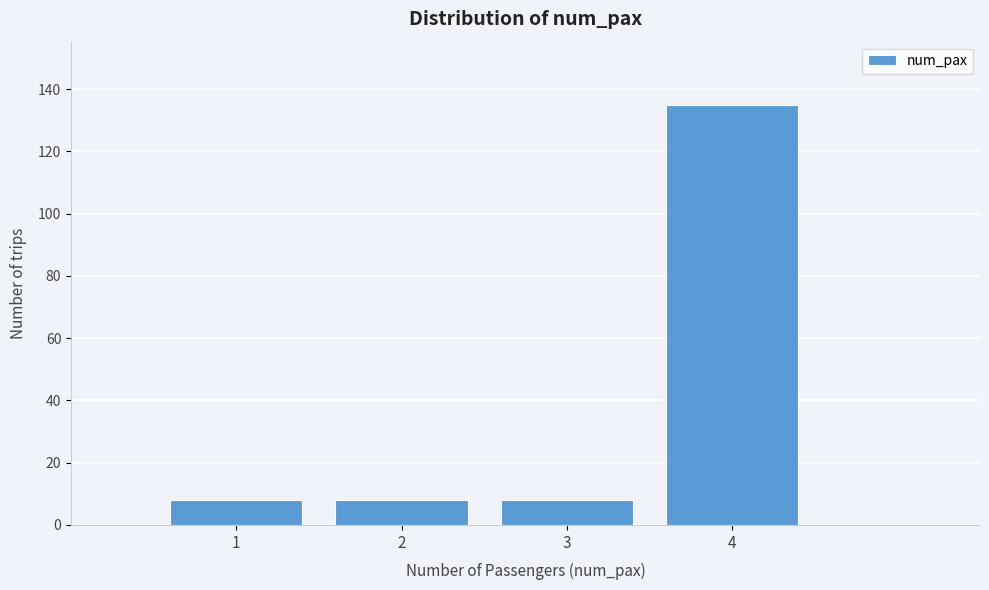

How tall is the bar that spans 1.5 to 2.5 on the x-axis? The values are not printed on the chart, so give them approximately, as read against the axis.

8